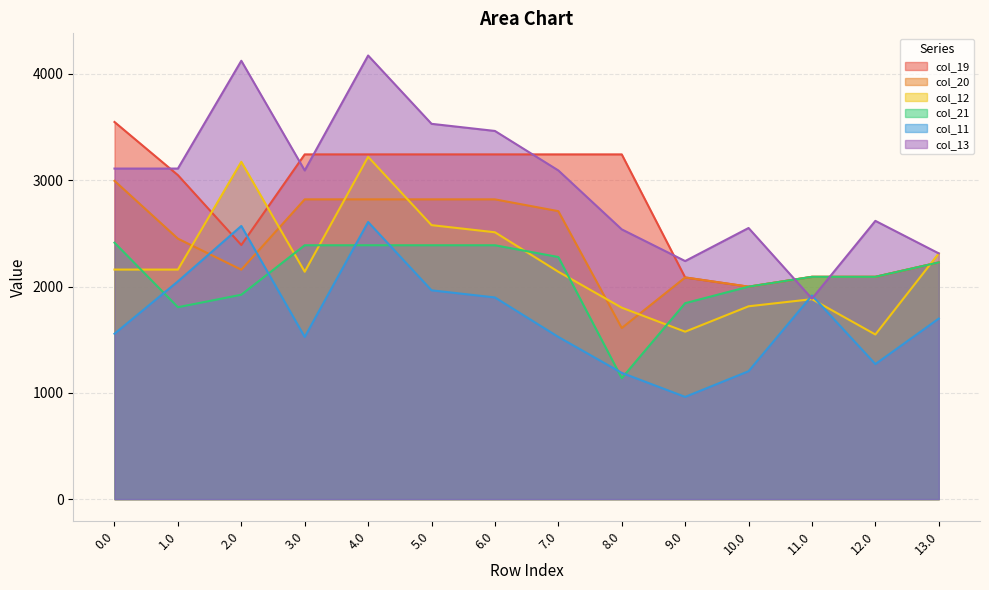

True or false: col_20 has more than 1 points higher than both neighbors.

False